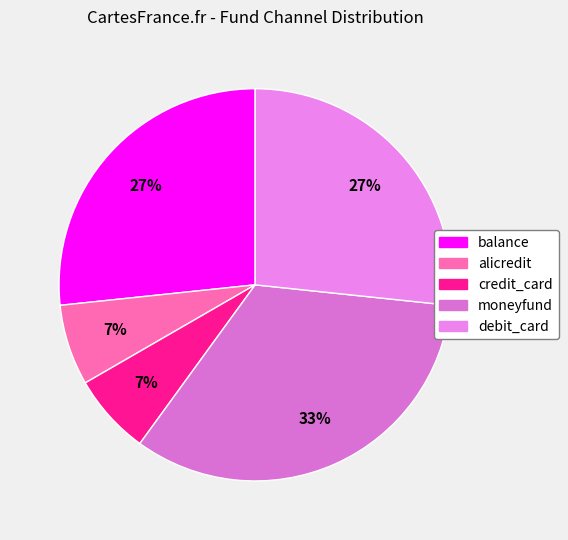

Which category has the biggest portion of the pie?

moneyfund